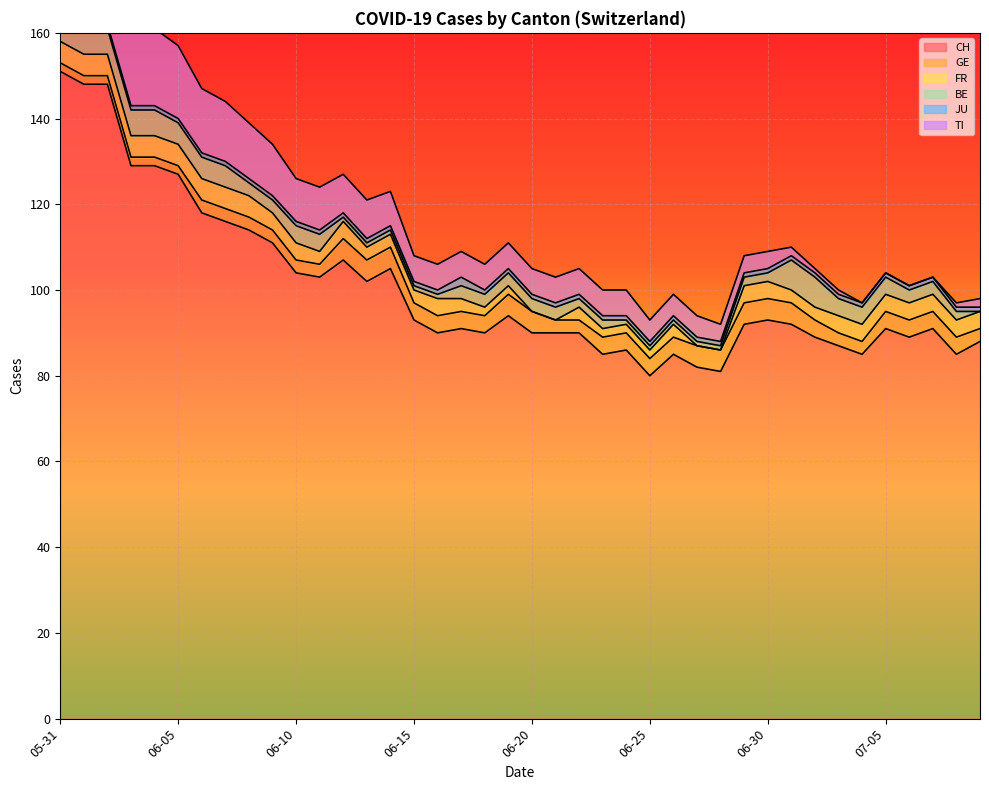

Reading left to right, what are all the values shown in this chart?

CH: 151	148	148	129	129	127	118	116	114	111	104	103	107	102	105	93	90	91	90	94	90	90	90	85	86	80	85	82	81	92	93	92	89	87	85	91	89	91	85	88
GE: 2	2	2	2	2	2	3	3	3	3	3	3	5	5	5	4	4	4	4	5	5	3	3	4	4	4	4	5	5	5	5	5	4	3	3	4	4	4	4	3
FR: 5	5	5	5	5	5	5	5	5	4	4	3	4	3	3	3	4	3	2	2	0	0	3	2	2	2	3	0	0	4	4	3	3	4	4	4	4	4	4	4
BE: 9	9	6	6	6	5	5	5	3	3	4	4	1	1	1	1	1	3	3	3	3	3	2	2	1	1	1	1	1	2	2	7	7	4	4	4	3	3	2	0
JU: 3	3	1	1	1	1	1	1	1	1	1	1	1	1	1	1	1	2	1	1	1	1	1	1	1	1	1	1	1	1	1	1	1	1	1	1	1	1	1	1
TI: 30	28	26	20	18	17	15	14	13	12	10	10	9	9	8	6	6	6	6	6	6	6	6	6	6	5	5	5	4	4	4	2	1	1	0	0	0	0	1	2